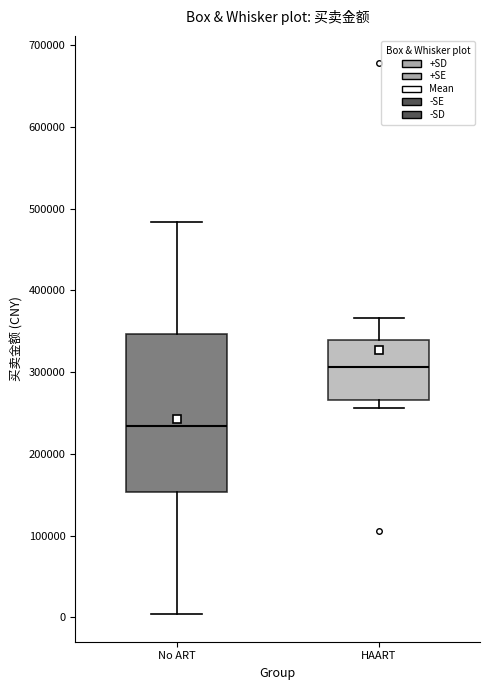

Where is the upper edge of the box for No ART on the y-axis? The values are not printed on the chart, so give them approximately, as read against the axis.

350000